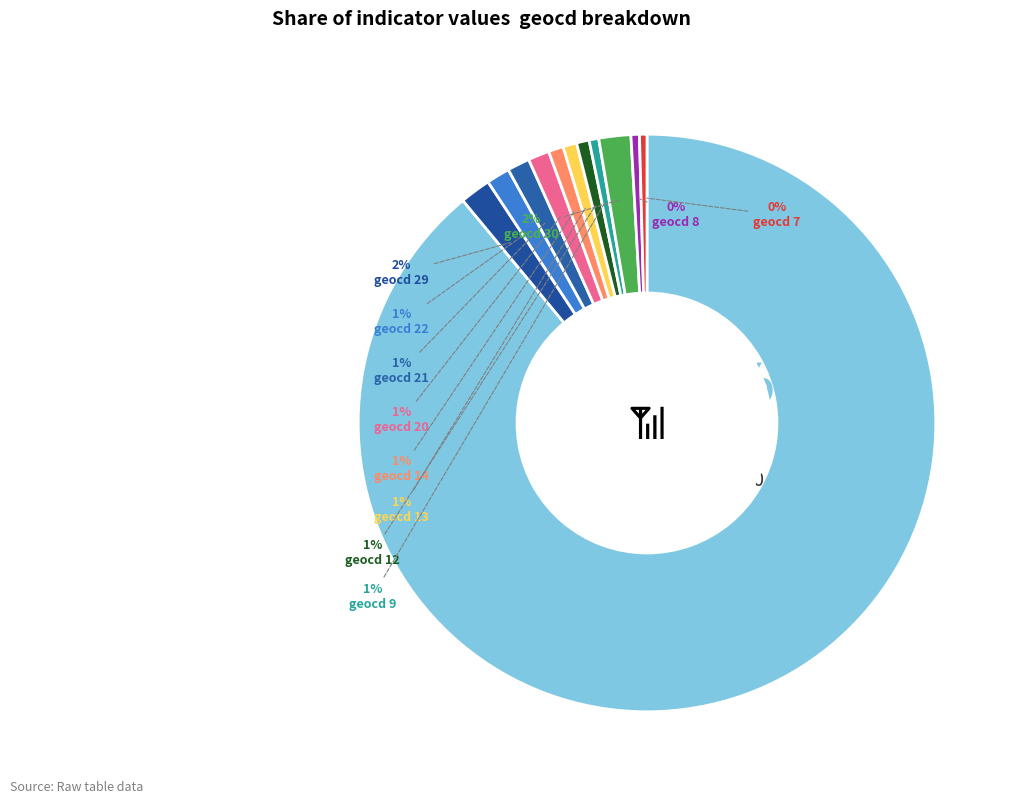

How many slices are in this pie chart?

12